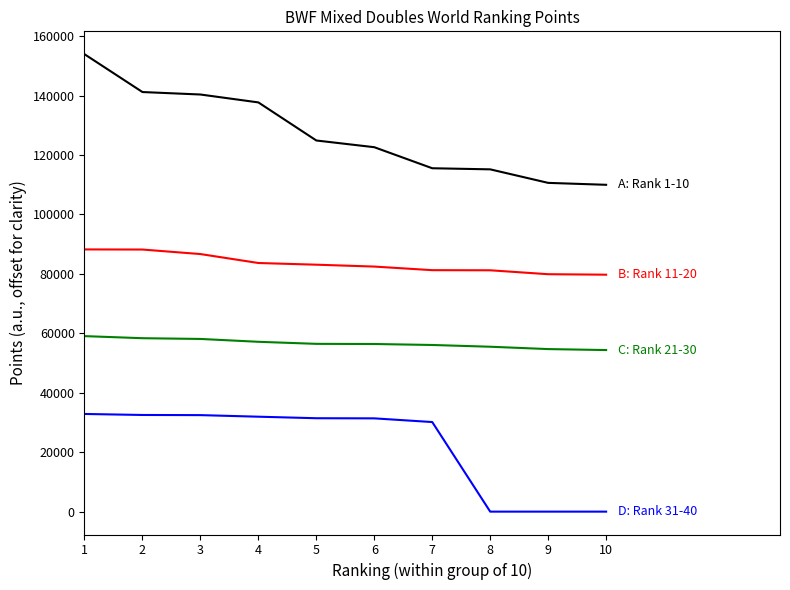

What is the maximum value shown in the chart?

153900